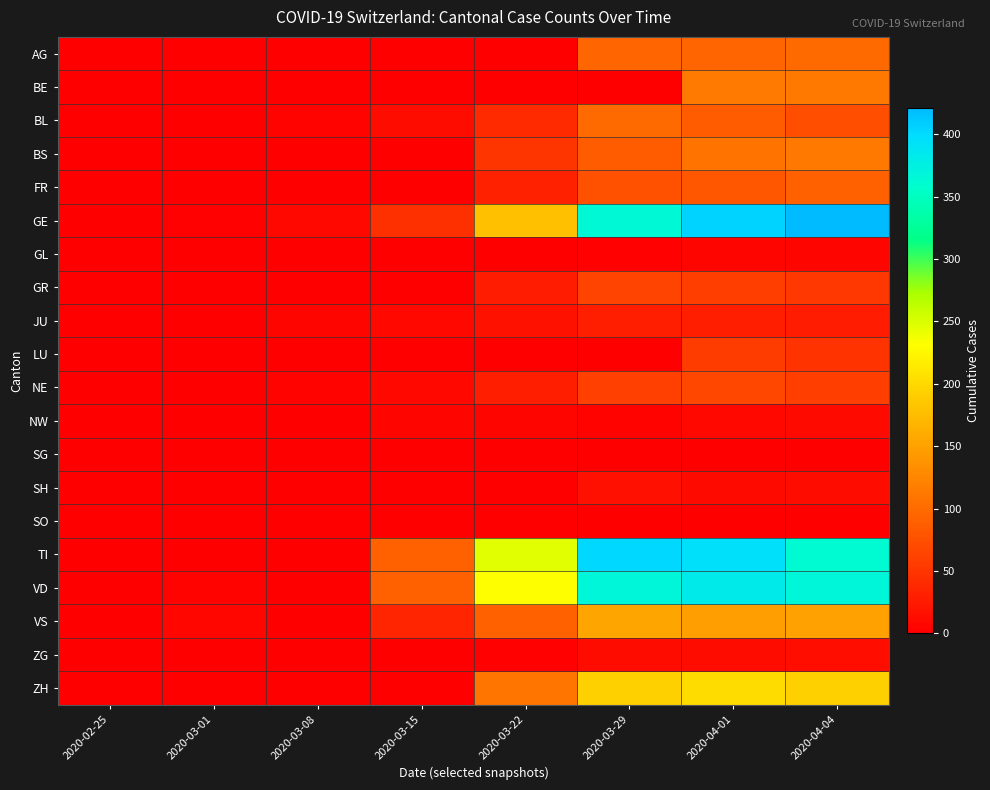

Which series has the largest range (max minus min)?

GE